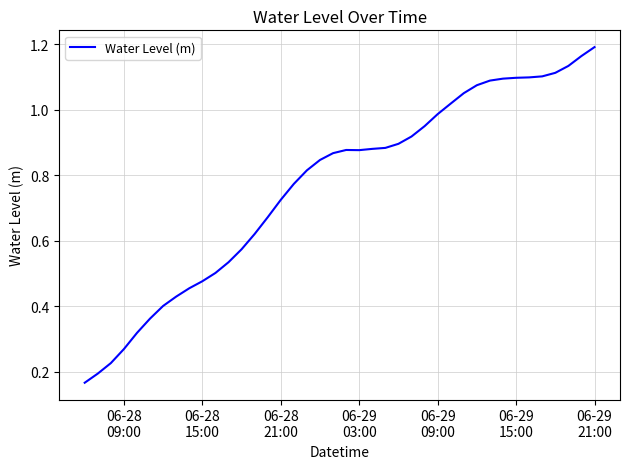

How many points are lower than both their immediate neighbors (excluding endpoints)?

1